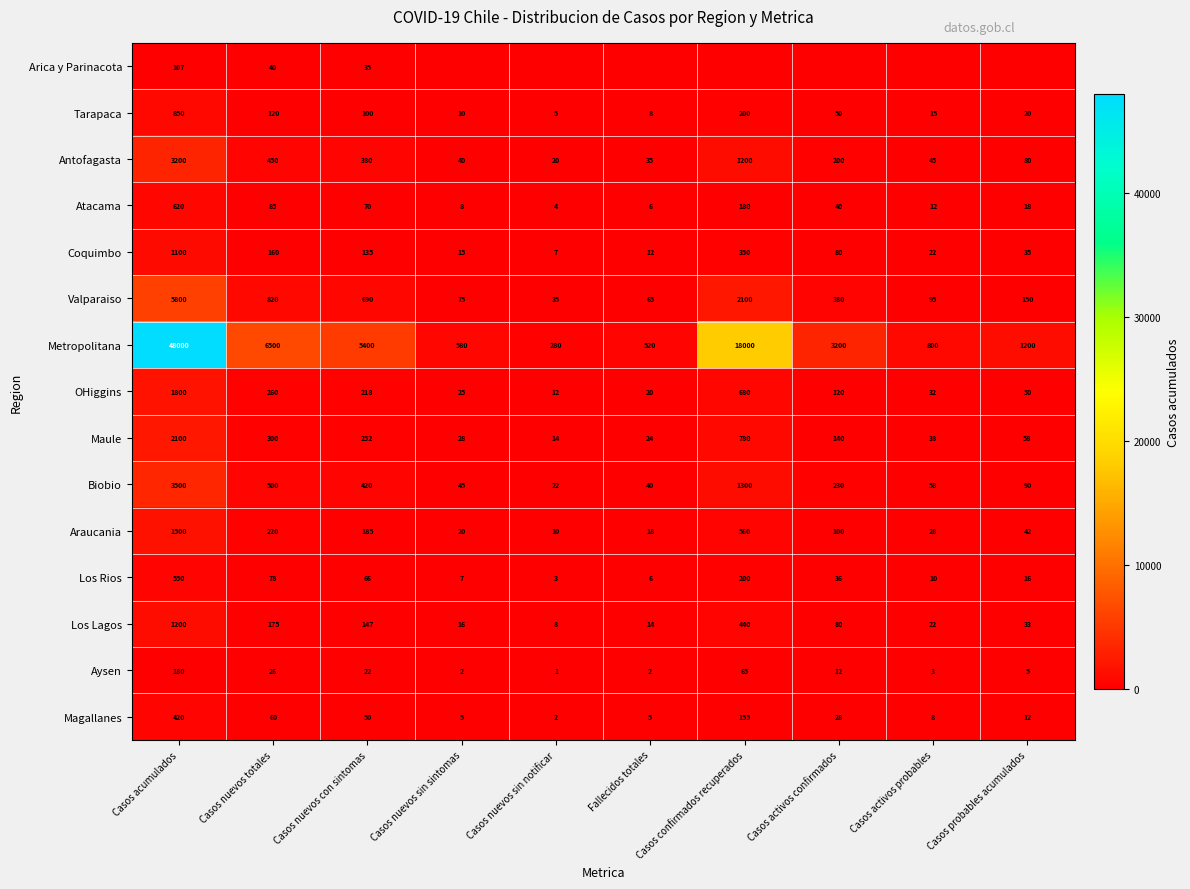

How many categories are shown in the chart?

10